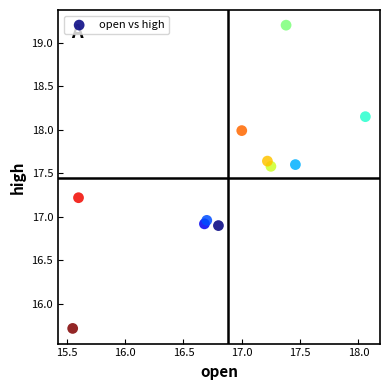

What is the average X value?

16.9